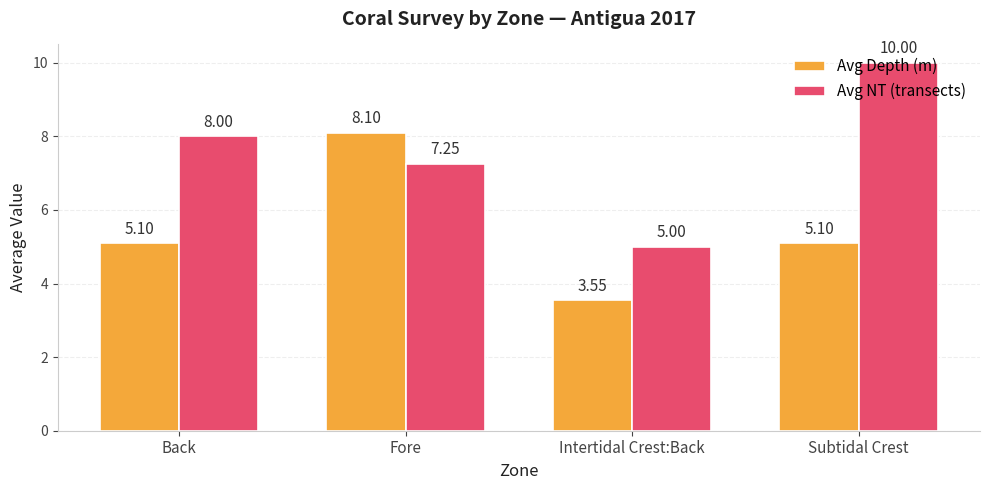

Where does the Avg Depth (m) series first go above 5?

Back